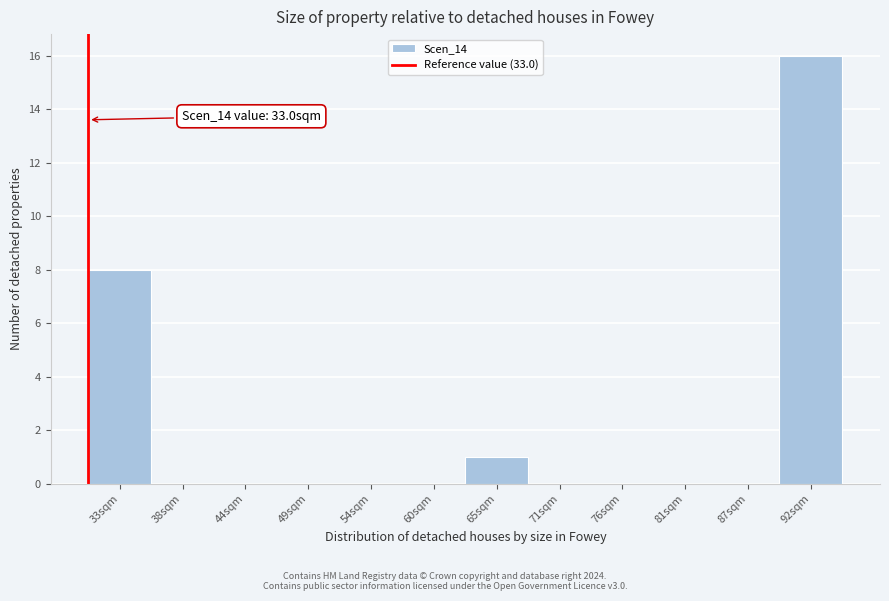

Reading left to right, what are all the values shown in this chart?

33sqm=8	38sqm=0	44sqm=0	49sqm=0	54sqm=0	60sqm=0	65sqm=1	71sqm=0	76sqm=0	81sqm=0	87sqm=0	92sqm=16